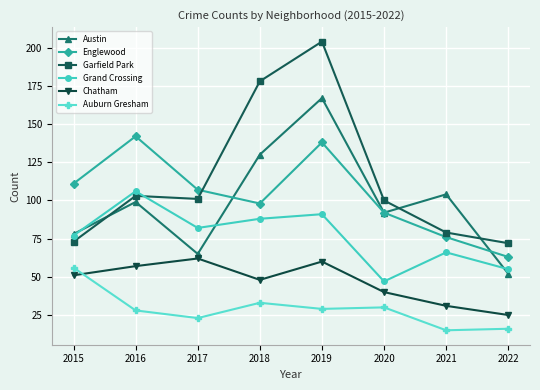

What is the spread (max minus min) of values at 2020?

70